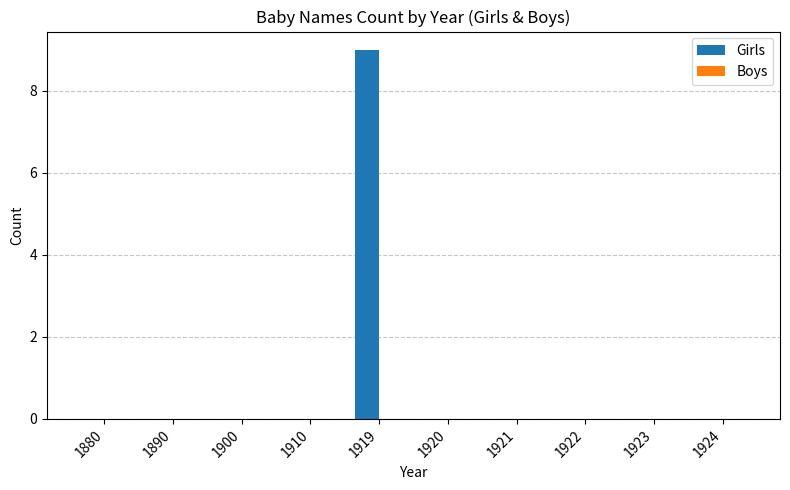

Are the bars grouped side by side (vs. stacked)?

No